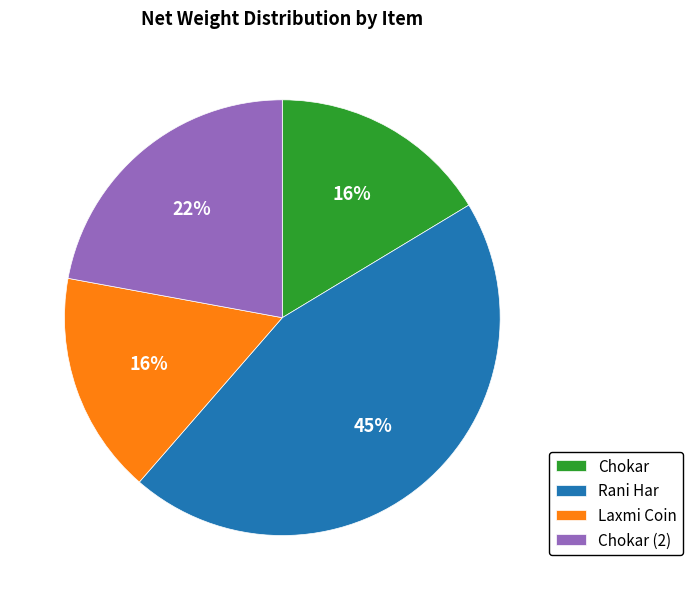

Is there a majority slice in this chart?

No